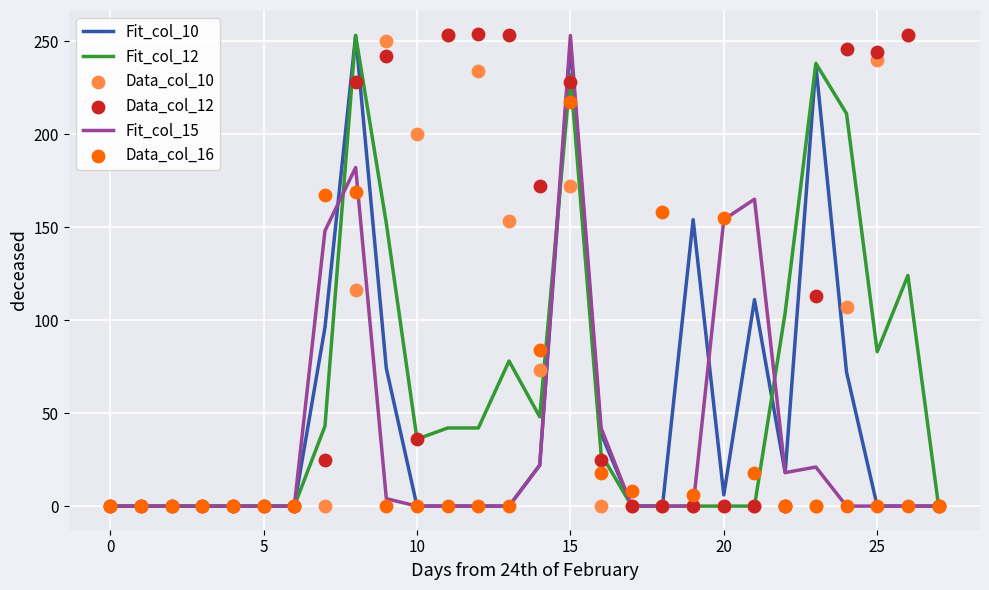

Which series contains the lowest Y value?

Fit_col_10